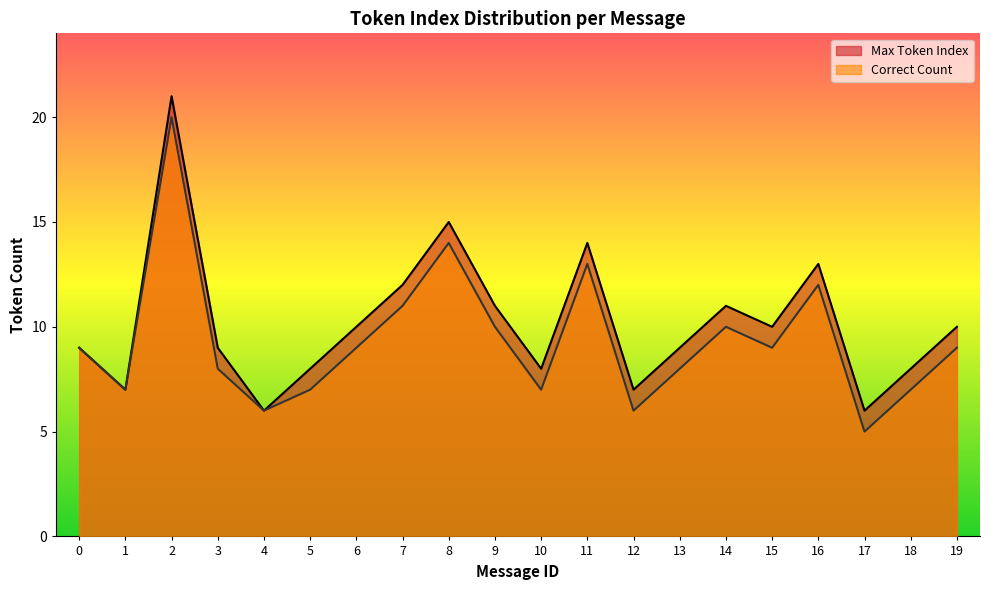

What is the total value across all series at 13?

17